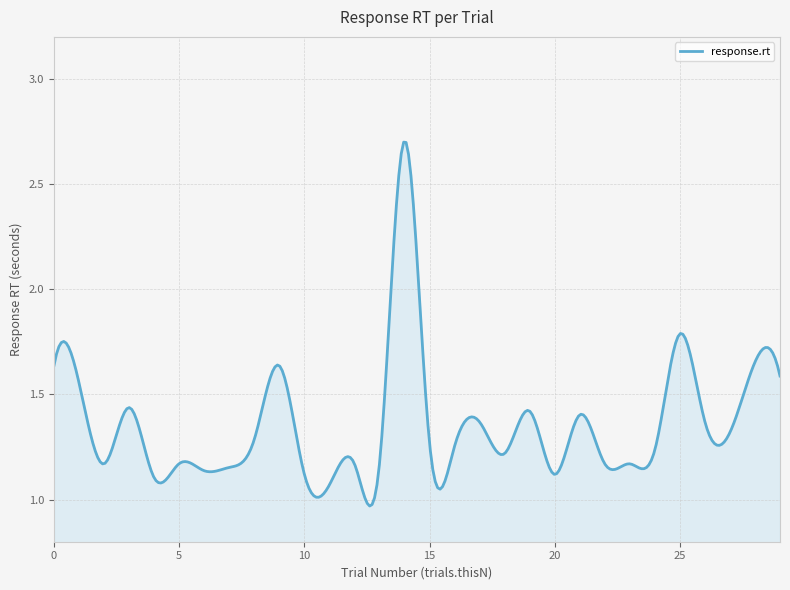

What is the maximum value shown in the chart?

2.7